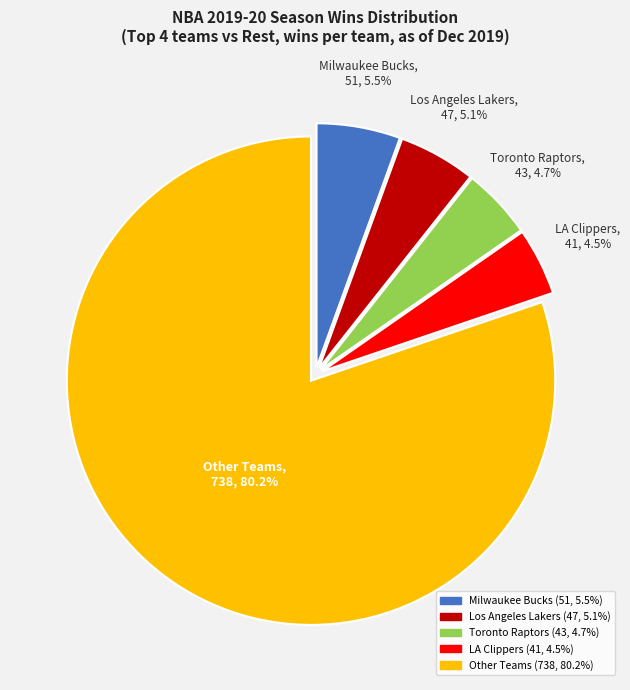

Does any single category account for the majority?

Yes